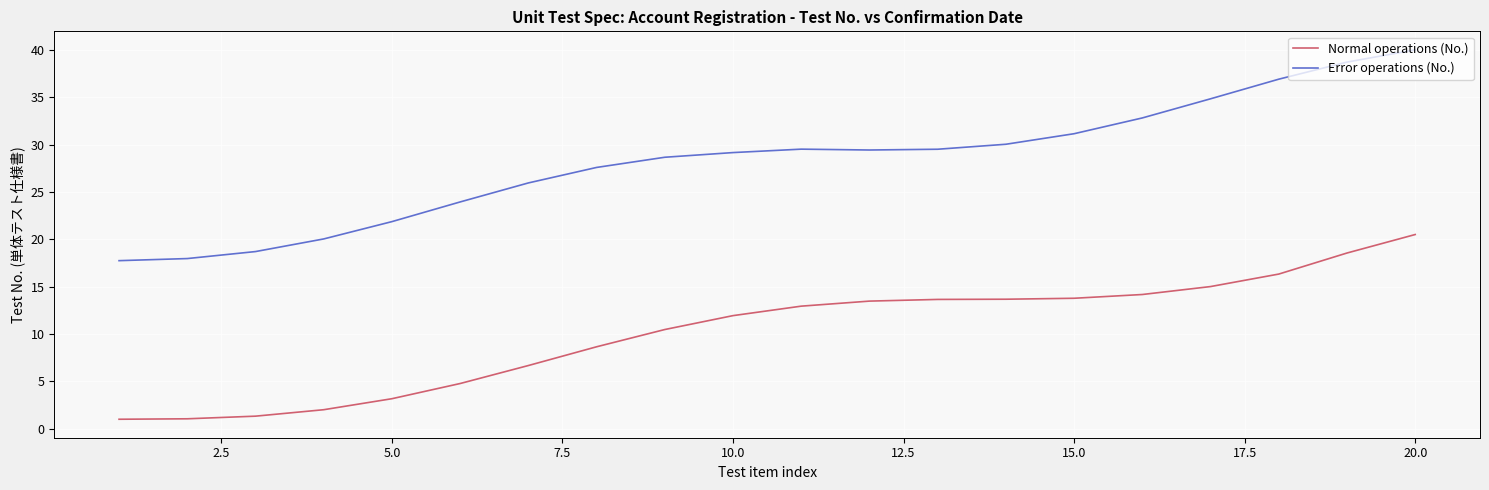

What is the greatest value displayed?

40.0